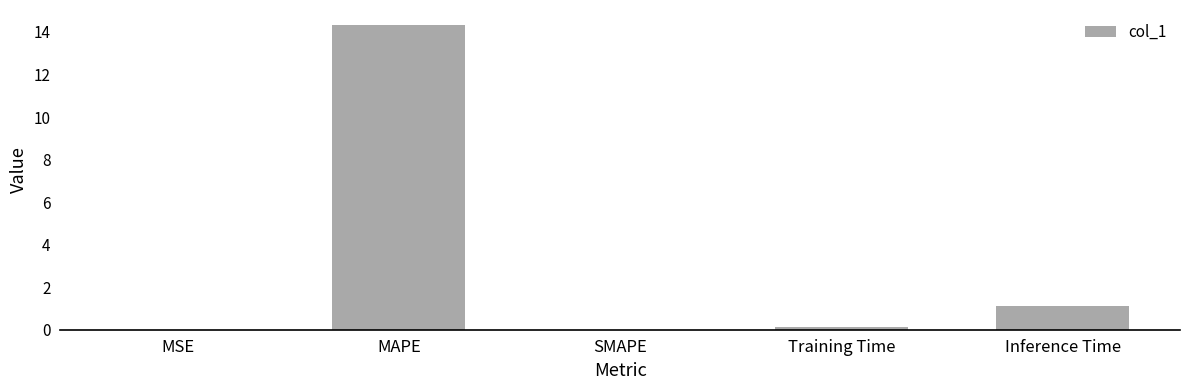

Are the bars horizontal?

No